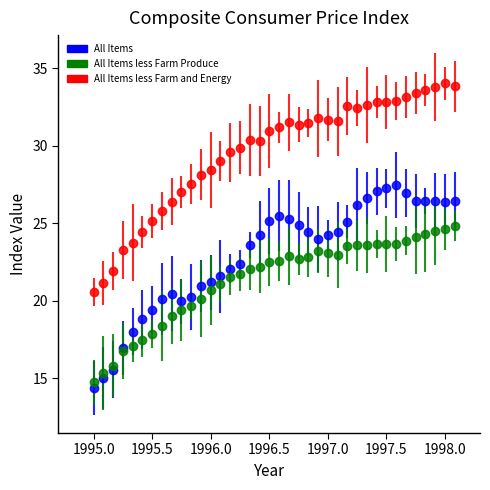

What are all the series names shown in the legend?

All Items, All Items less Farm Produce, All Items less Farm and Energy